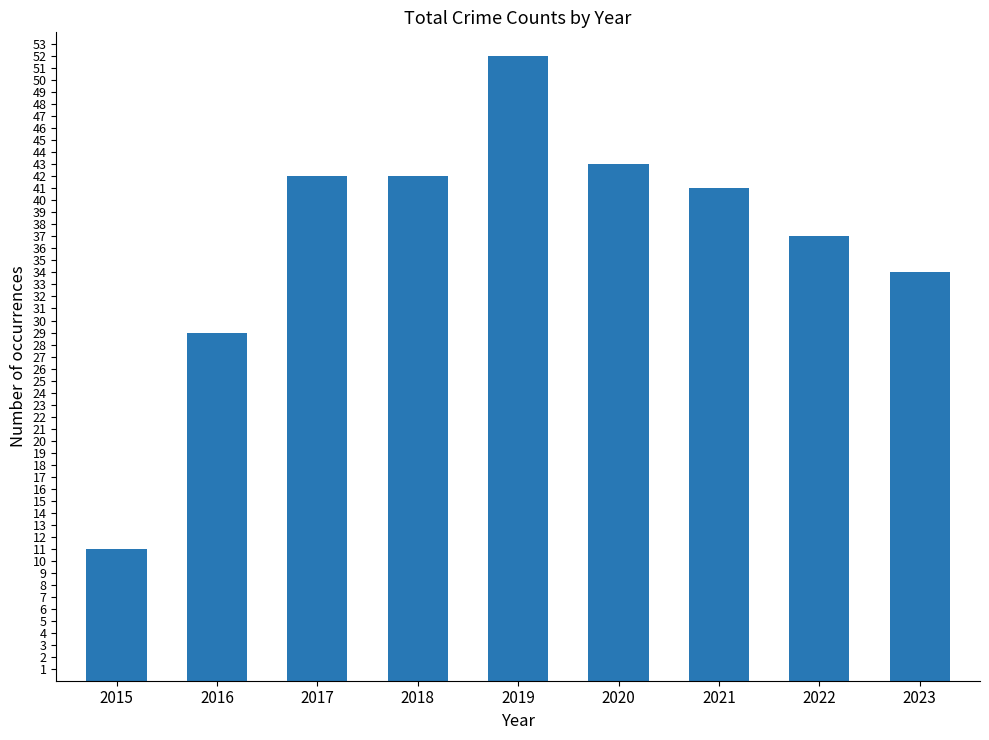

Which has a higher value, 2019 or 2018?

2019